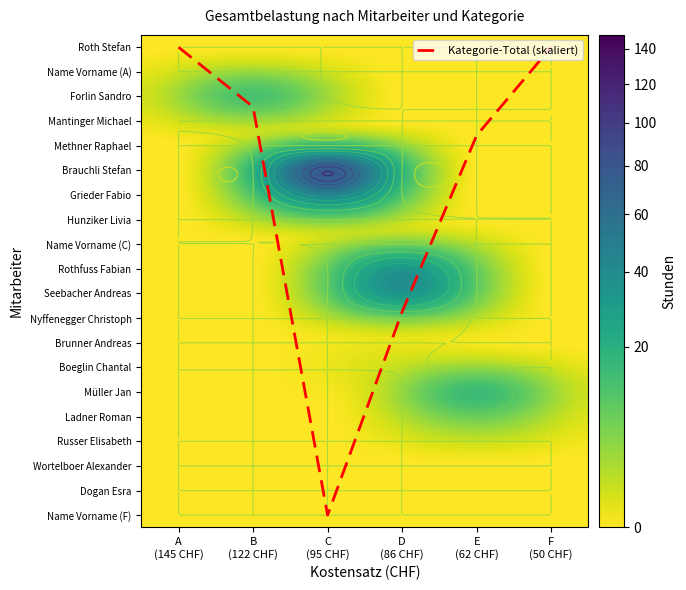

At which category is the sum across all series the highest?

C
(95 CHF)